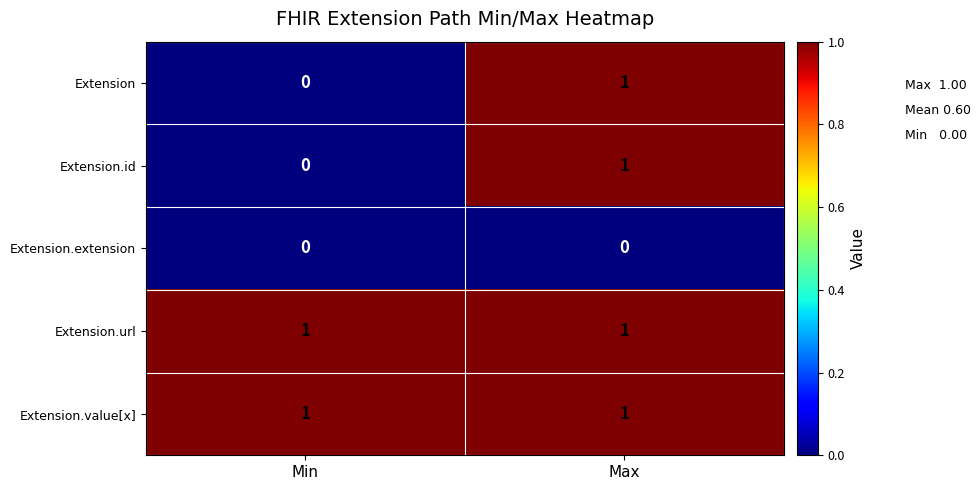

Which category has the highest value in the Extension series?

Max